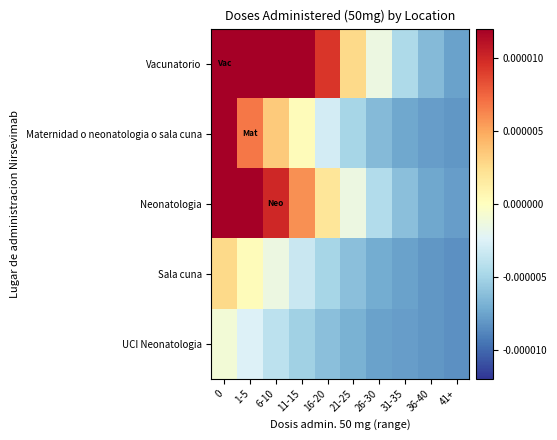

How many series are shown in this chart?

5